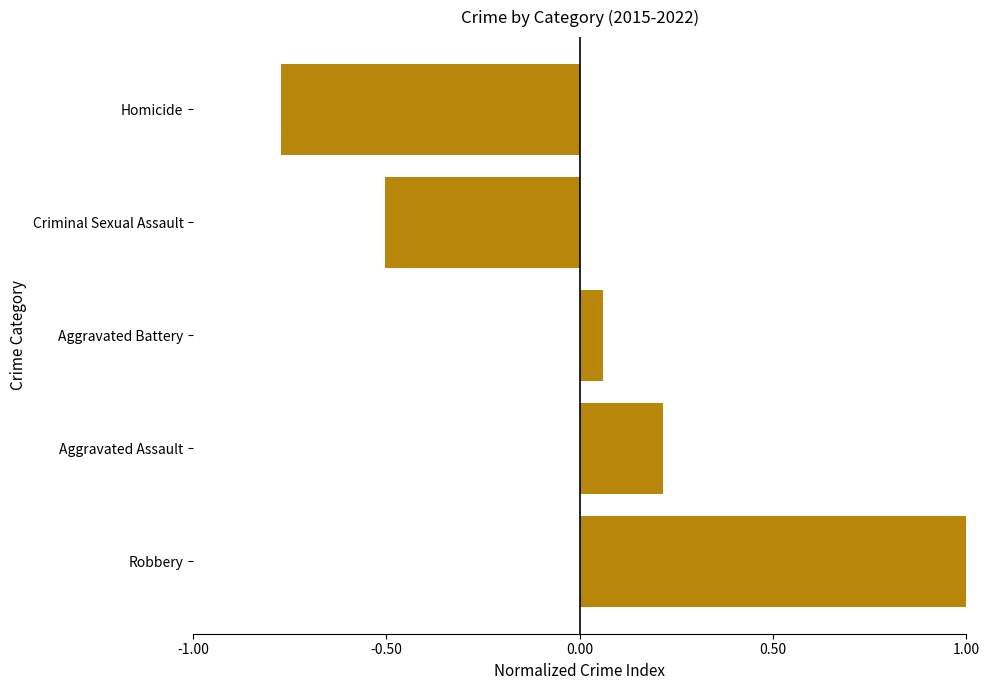

Which has a higher value, Aggravated Assault or Criminal Sexual Assault?

Aggravated Assault